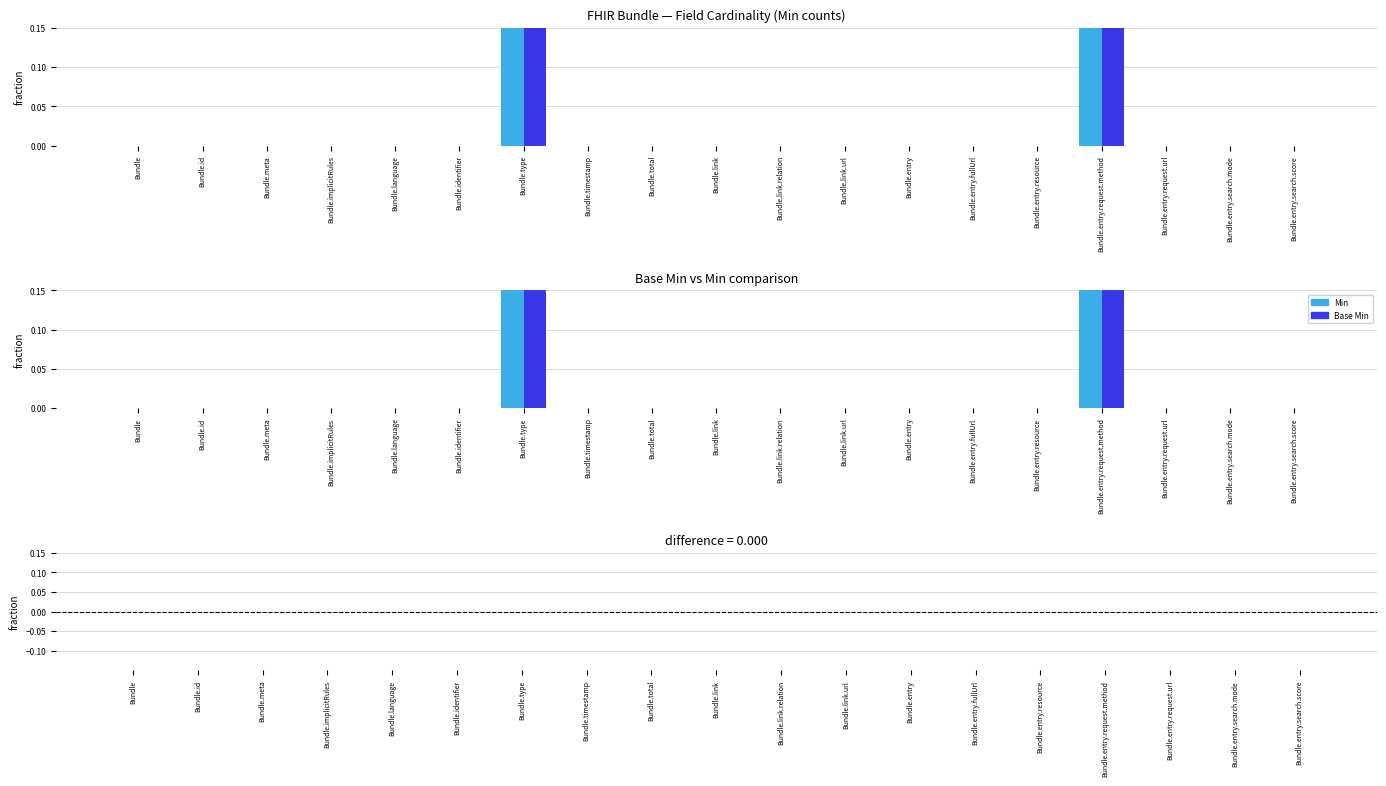

At which category does the chart reach its minimum across all series?

Bundle